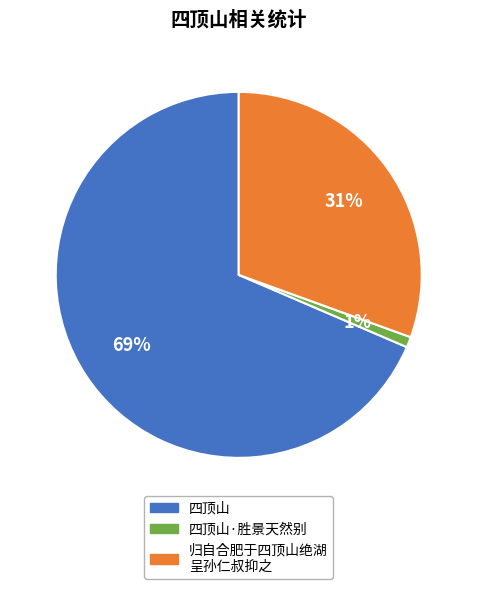

To the nearest percent, what is the average slice percentage?

33%